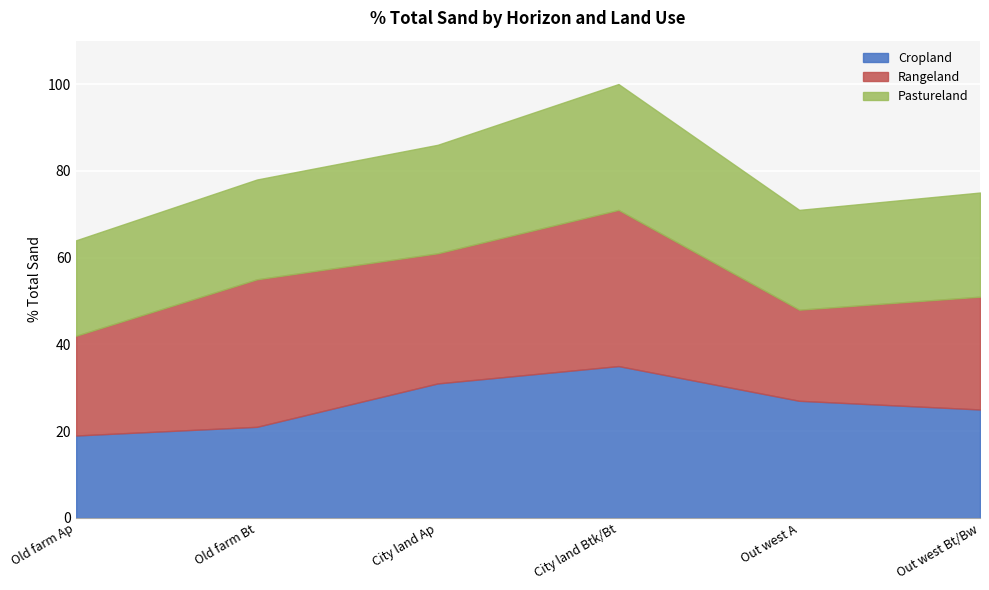

True or false: Rangeland and Cropland intersect in this chart.

True